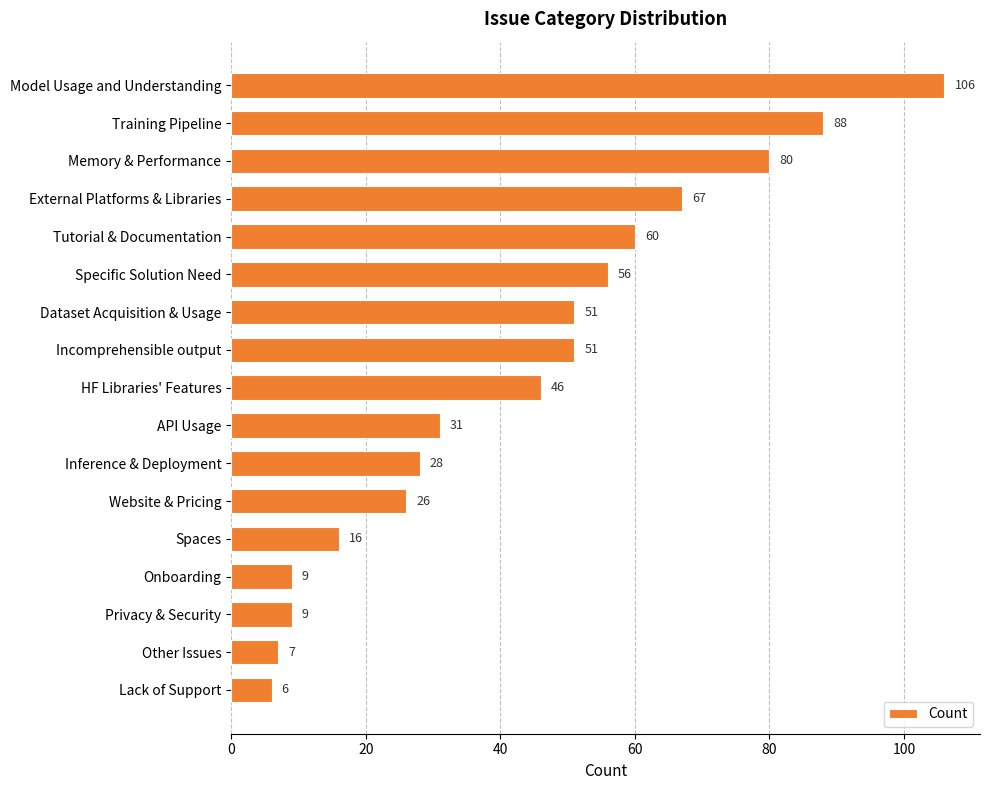

At which label is the value closest to 56?

Specific Solution Need